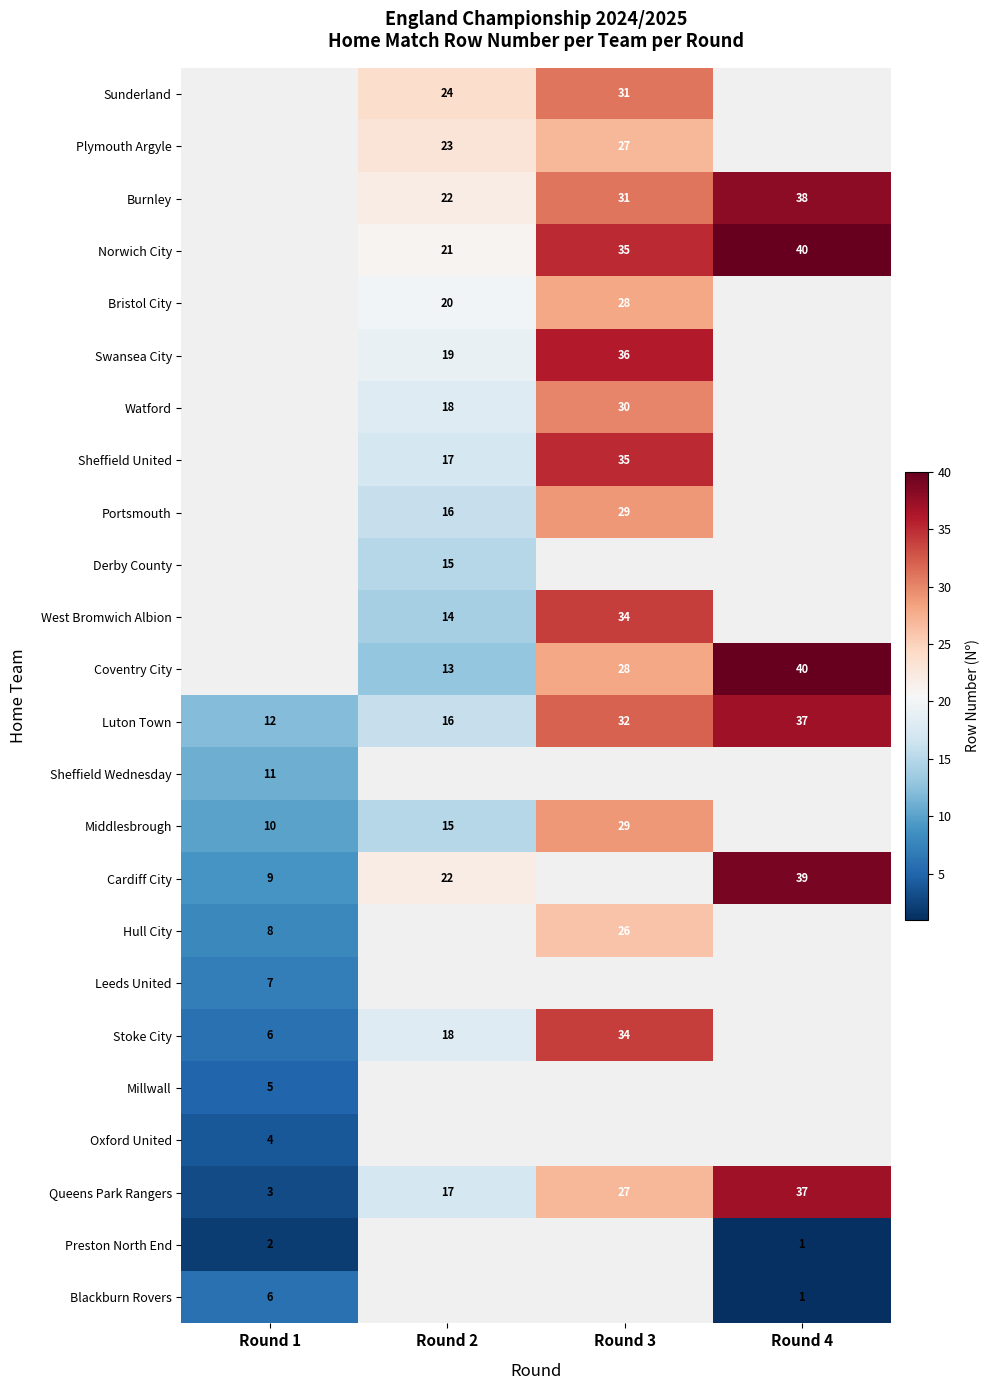

At how many categories does at least one series exceed 10?

4